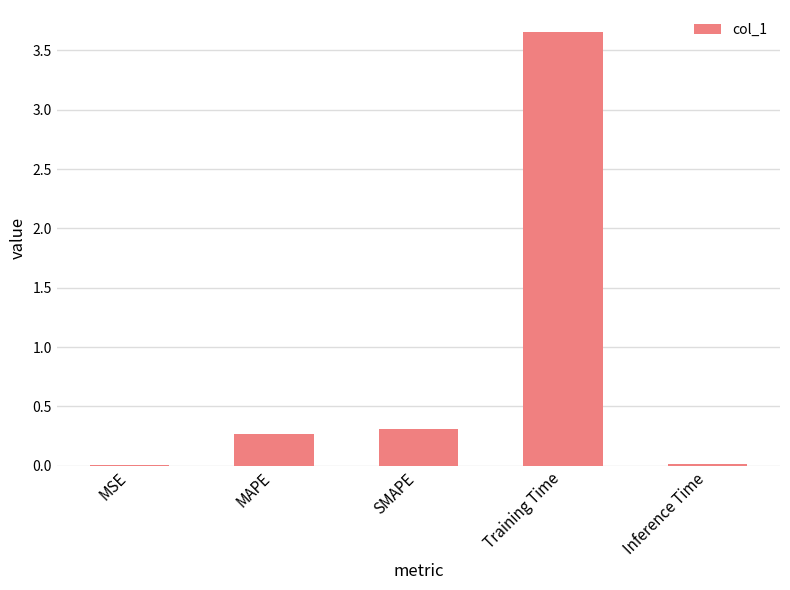

What is the change in value from SMAPE to Inference Time?

-0.3